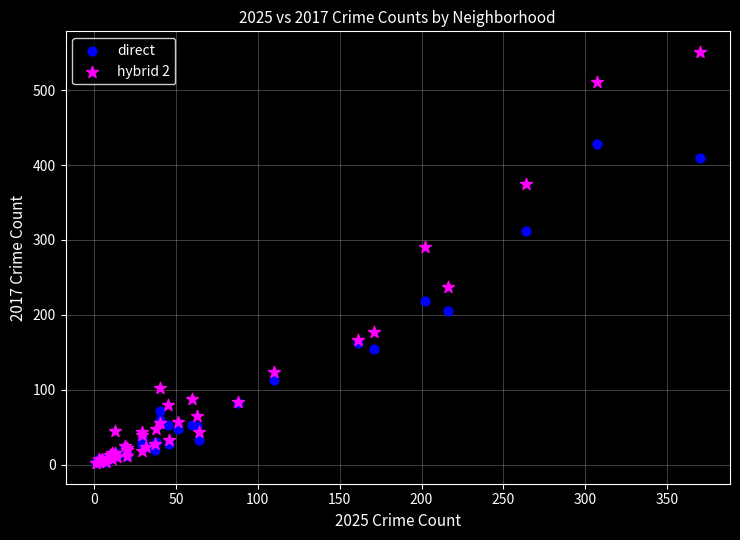

Across all series, what Y value is closest to 276?

291